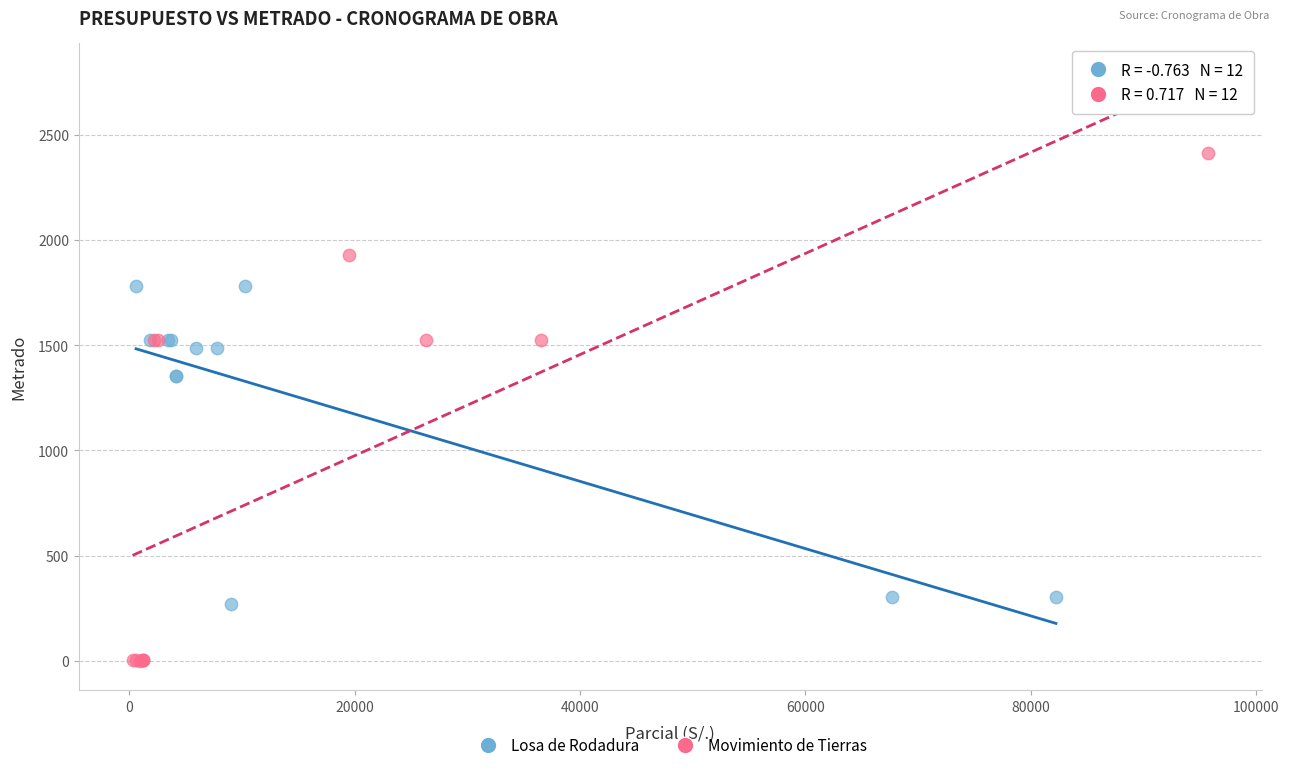

Which series reaches the maximum Y coordinate?

Movimiento de Tierras